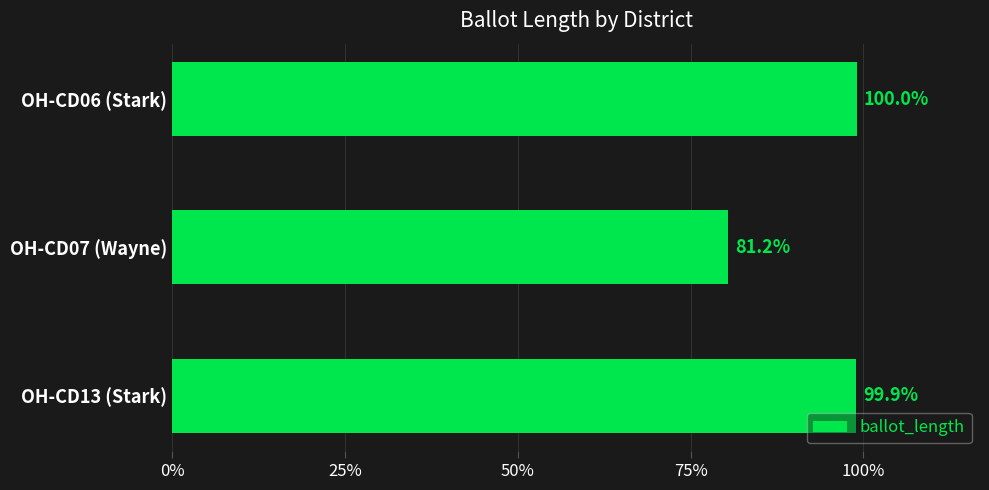

Does the chart contain any negative values?

No